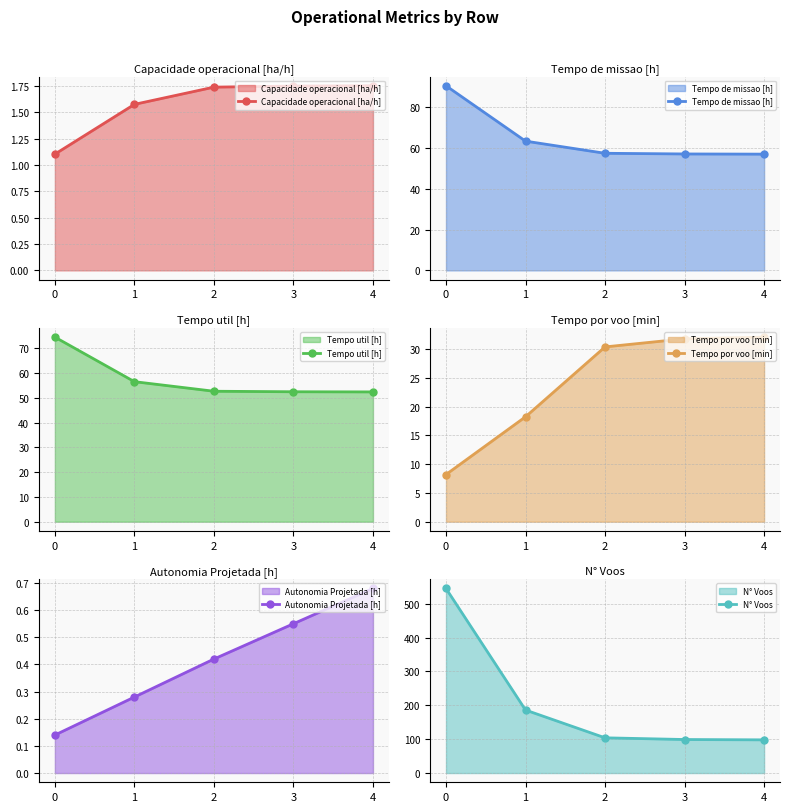

What is the value of the Capacidade operacional [ha/h] point at the 4th from the left?

1.8